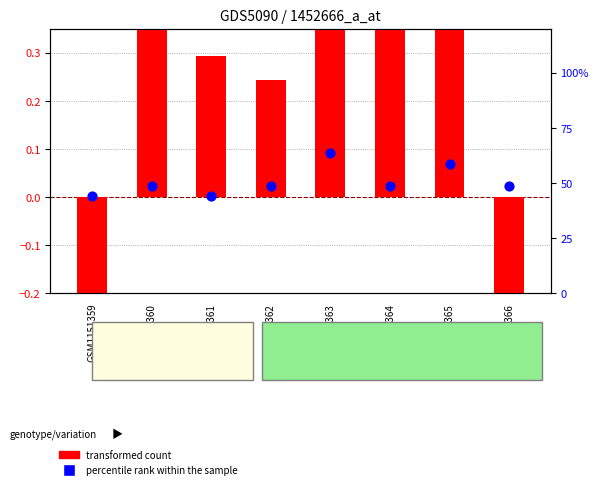

At how many categories does at least one series exceed 22?

8